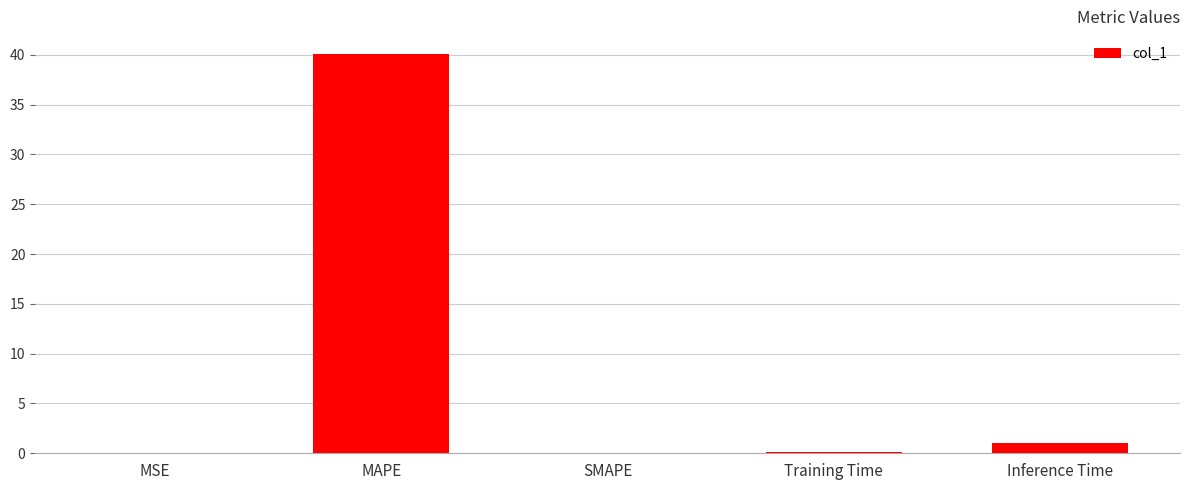

The value at MSE is 0.0. True or false?

True